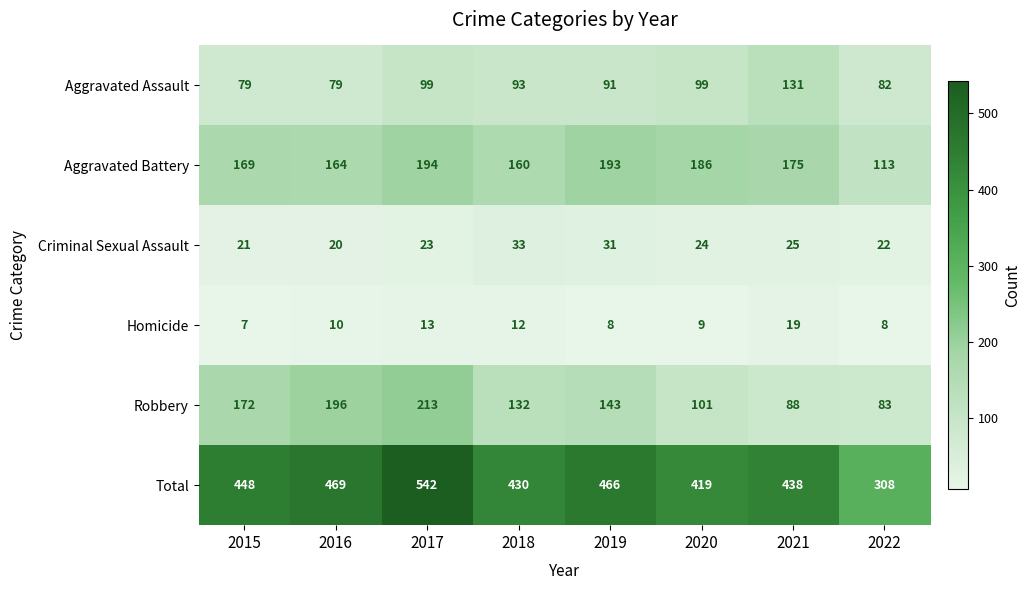

Which series has the largest range (max minus min)?

Total